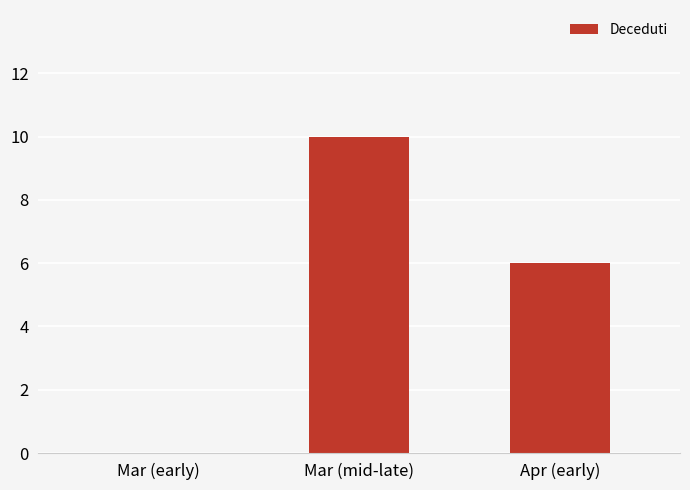

At which label is the value closest to 5?

Apr (early)